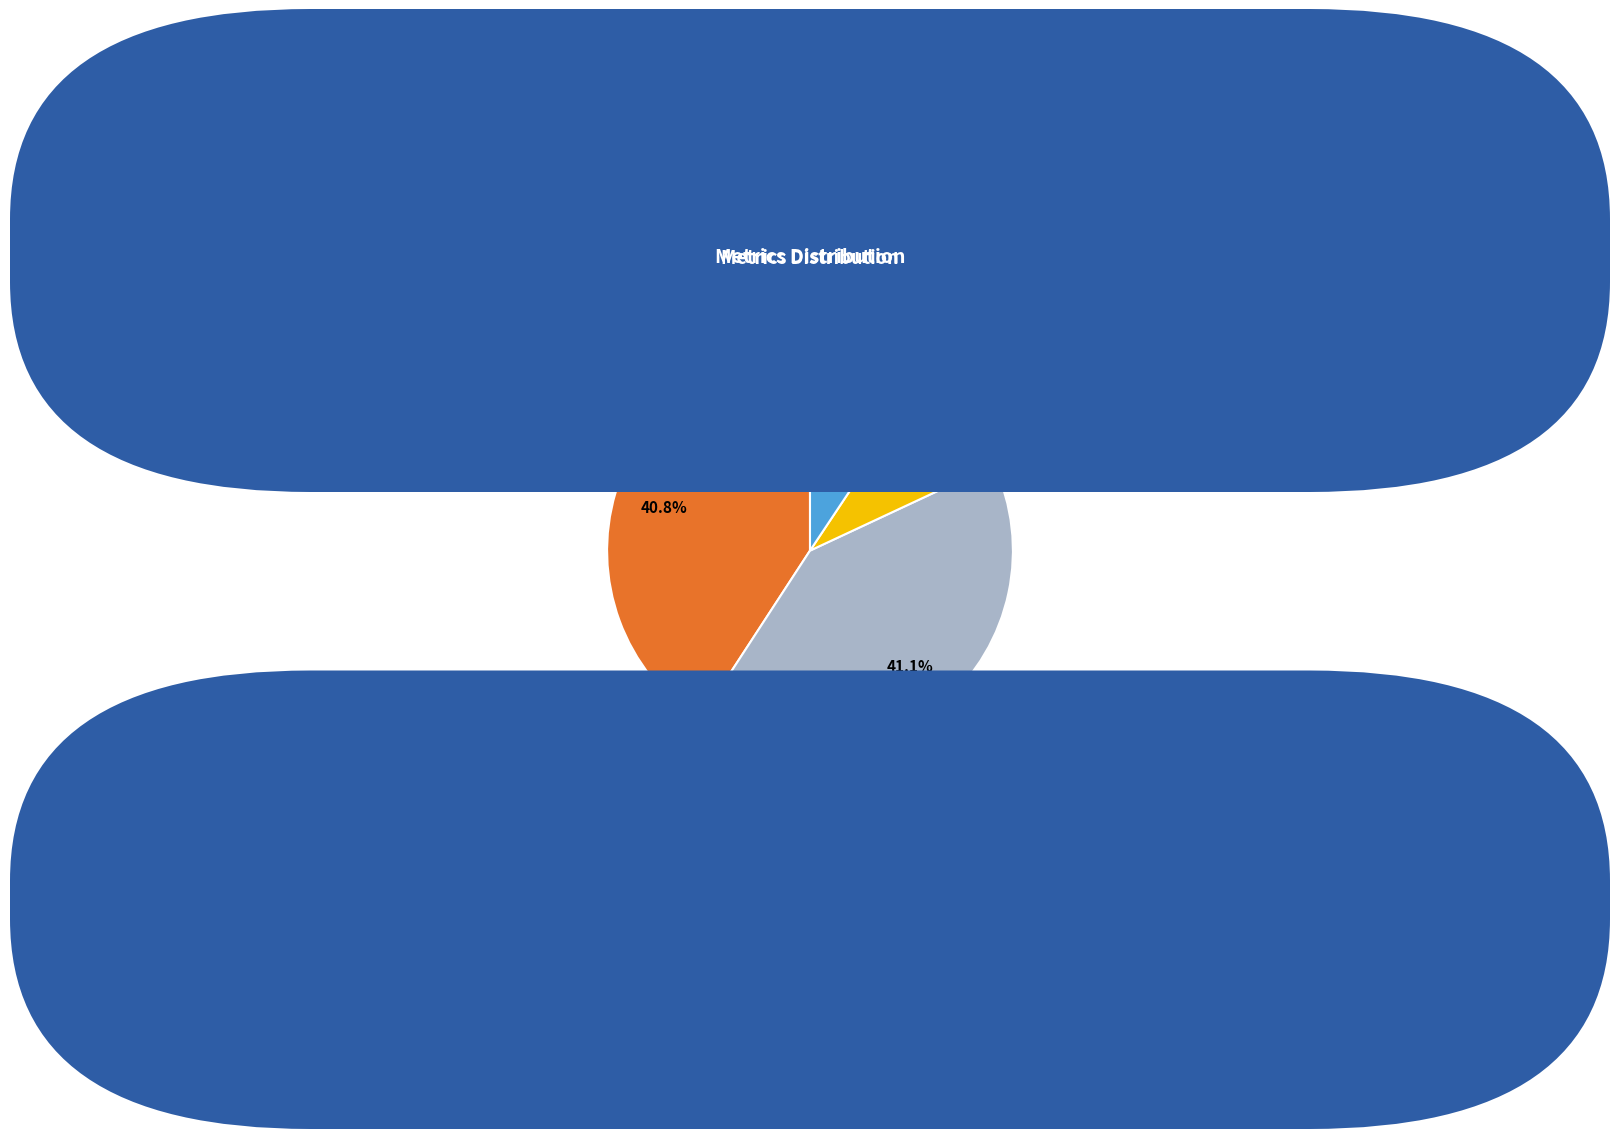

Is it true that Training Time is 9% of the pie?

True